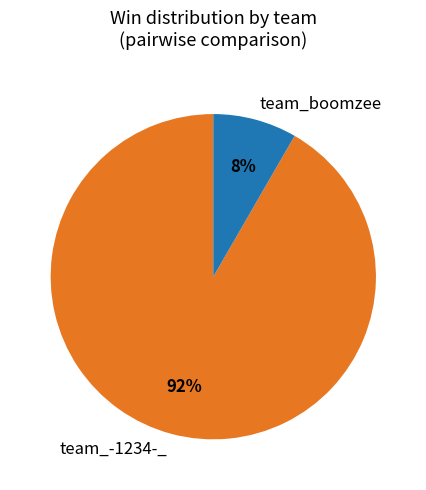

Rank the categories by value from lowest to highest.

team_boomzee, team_-1234-_